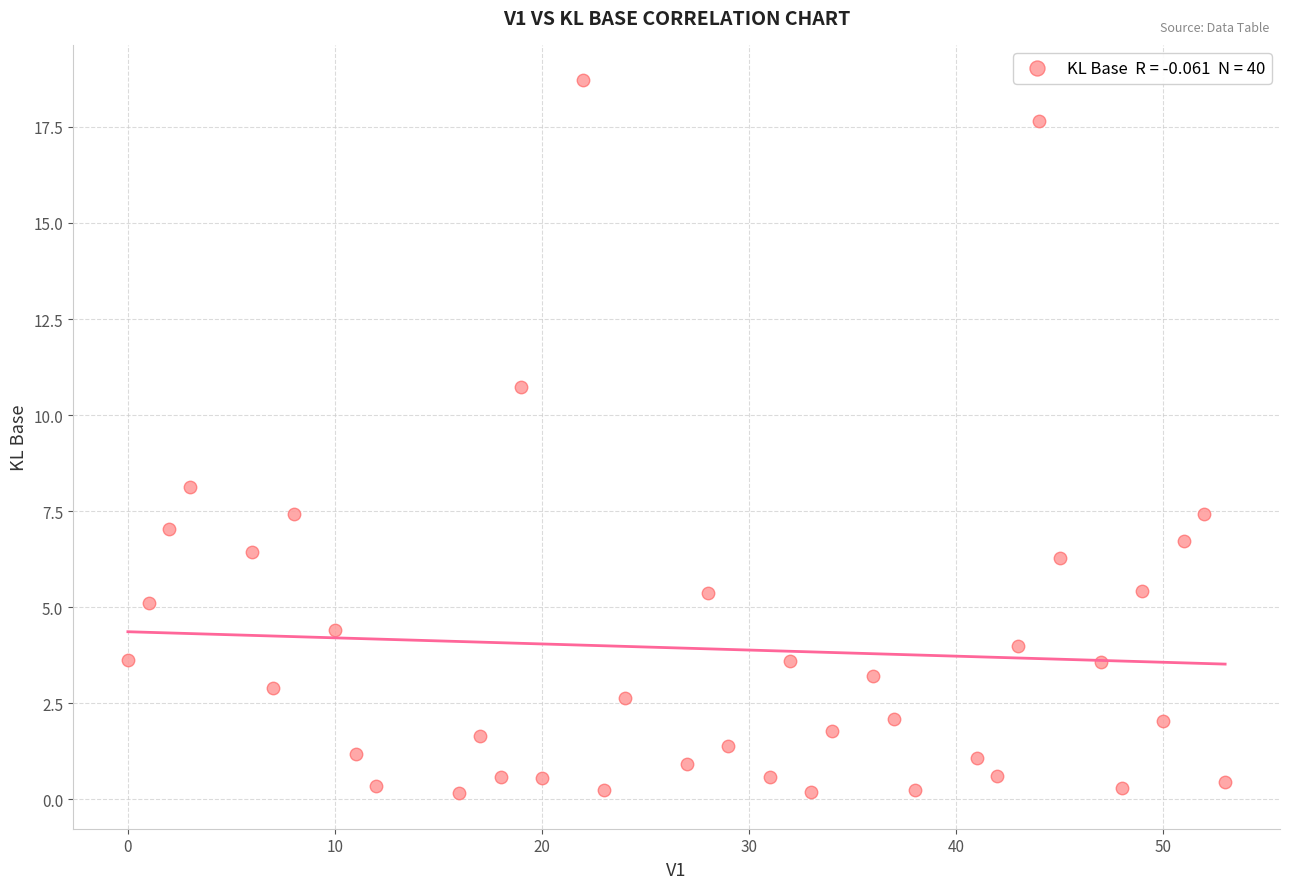

What Y value in the scatter plot is closest to 9?

8.1